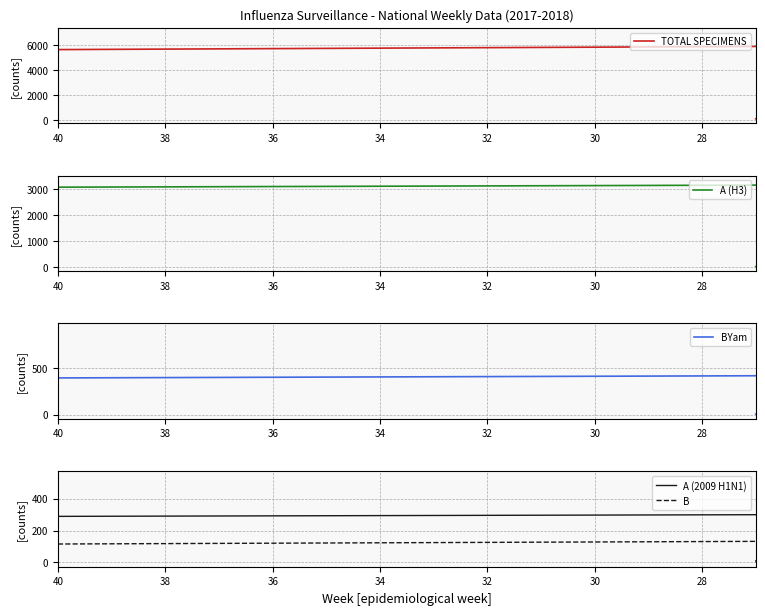

Which series has the widest spread of values?

TOTAL SPECIMENS